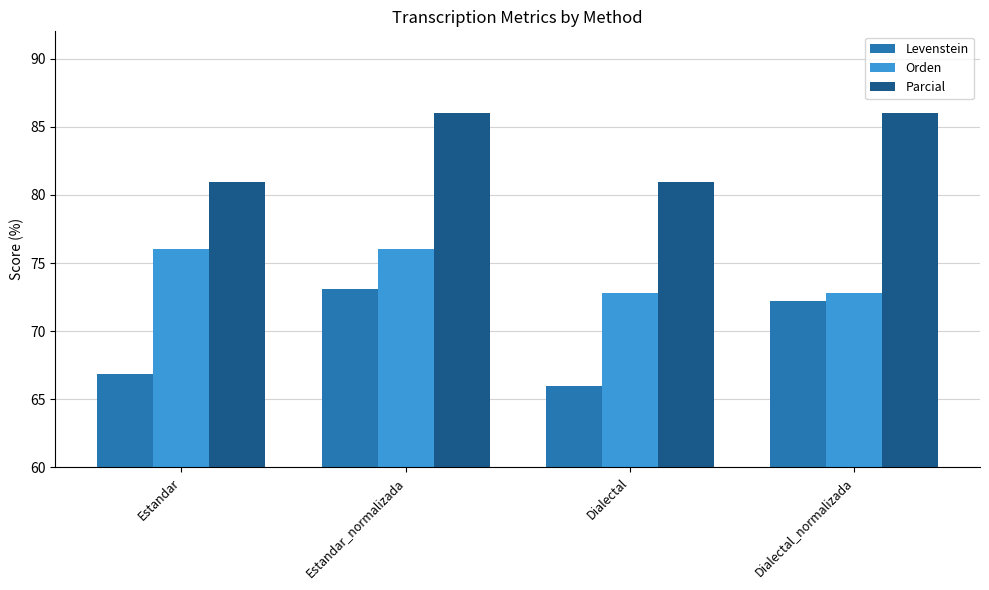

Rank the series at Estandar from highest to lowest value.

Parcial, Orden, Levenstein